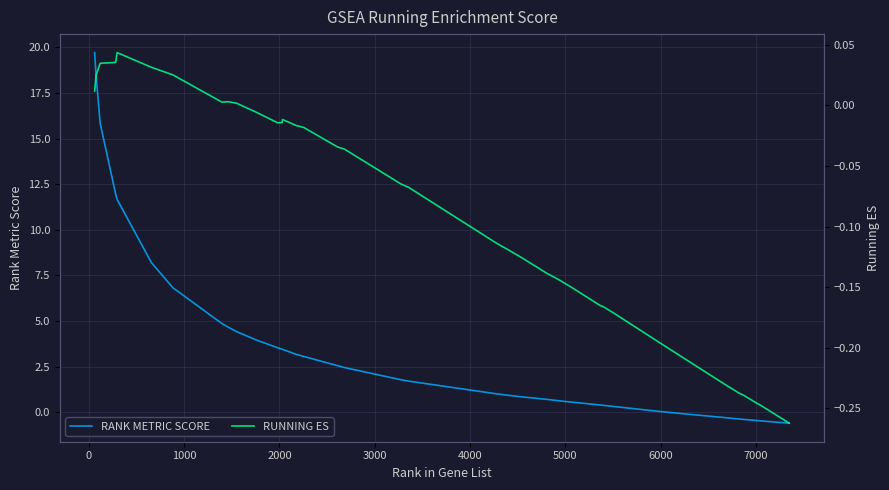

List the series in order of their overall mean, lowest first.

RUNNING ES, RANK METRIC SCORE